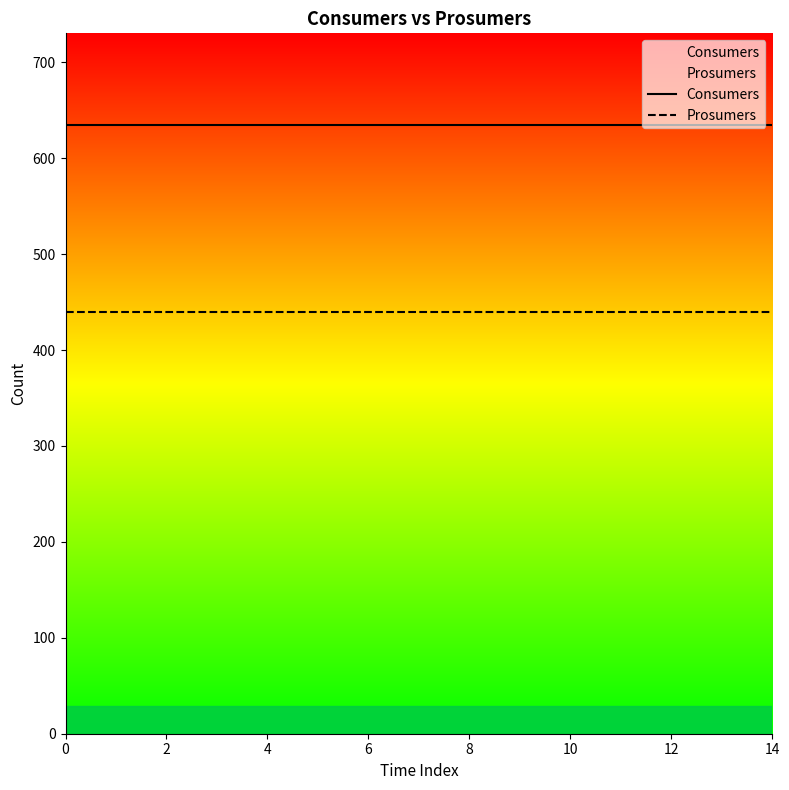

True or false: Consumers and Prosumers intersect in this chart.

False